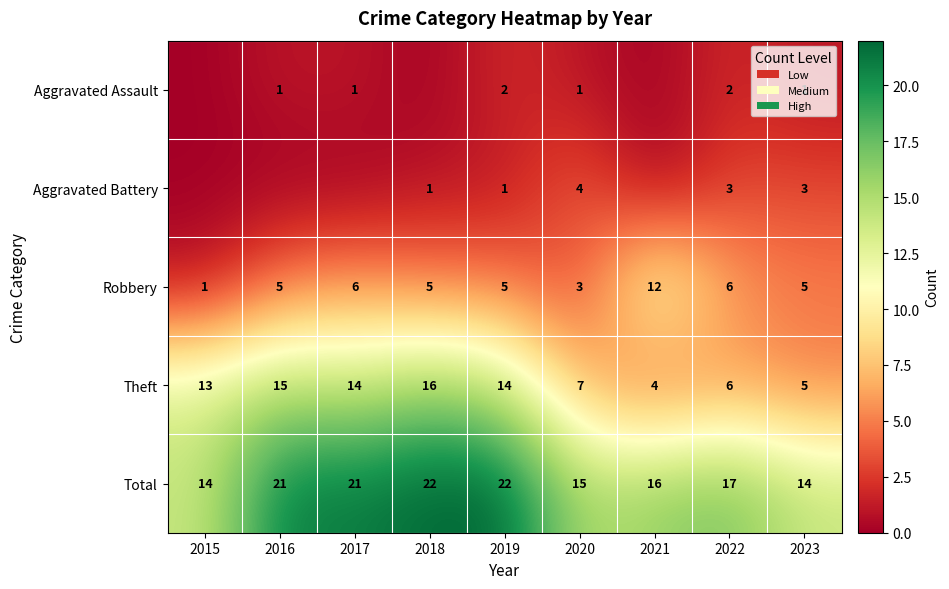

The value of Aggravated Battery at 2019 is 1. True or false?

True